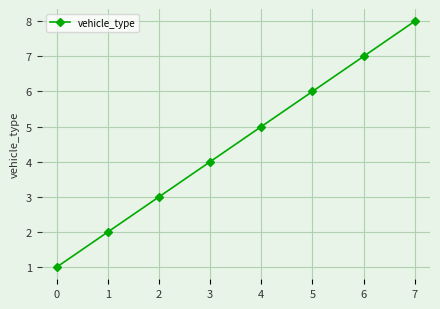

The chart shows a value of 4 at 3. True or false?

True